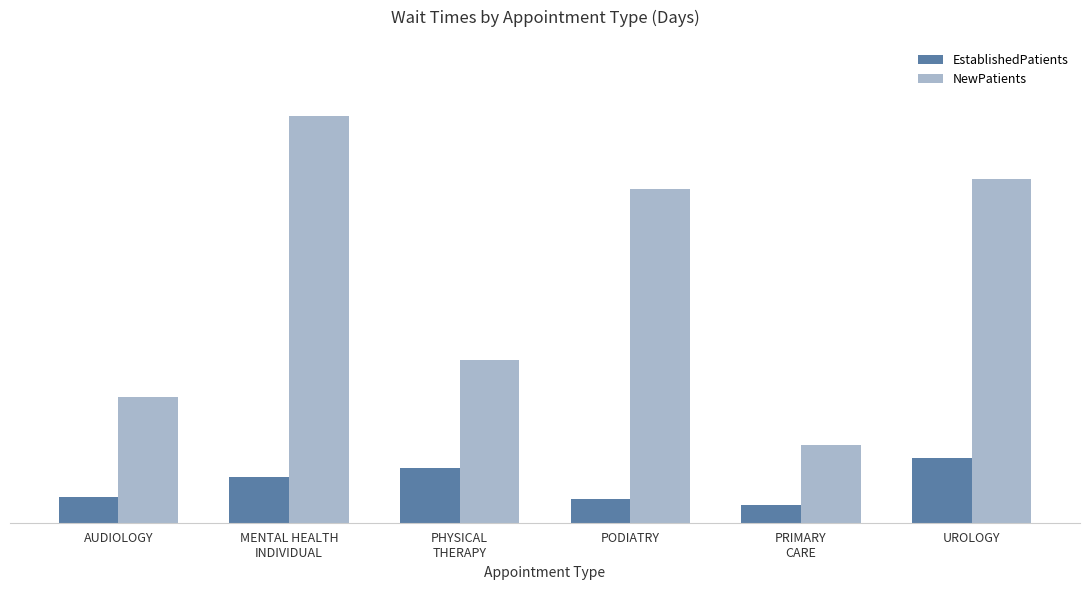

Which category has the lowest value in the NewPatients series?

PRIMARY
CARE